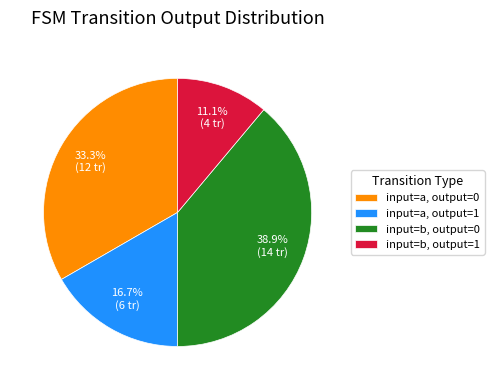

Is input=b, output=0 the majority of the pie?

No